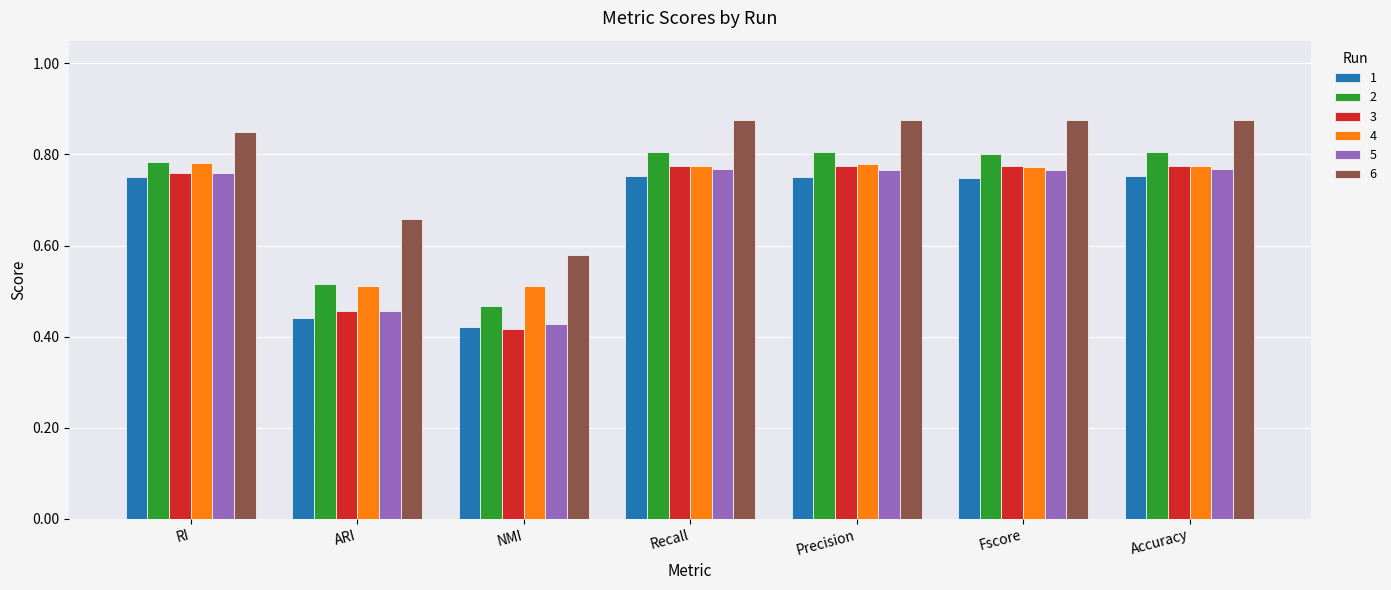

What is the label of the 3rd bar from the left?

NMI